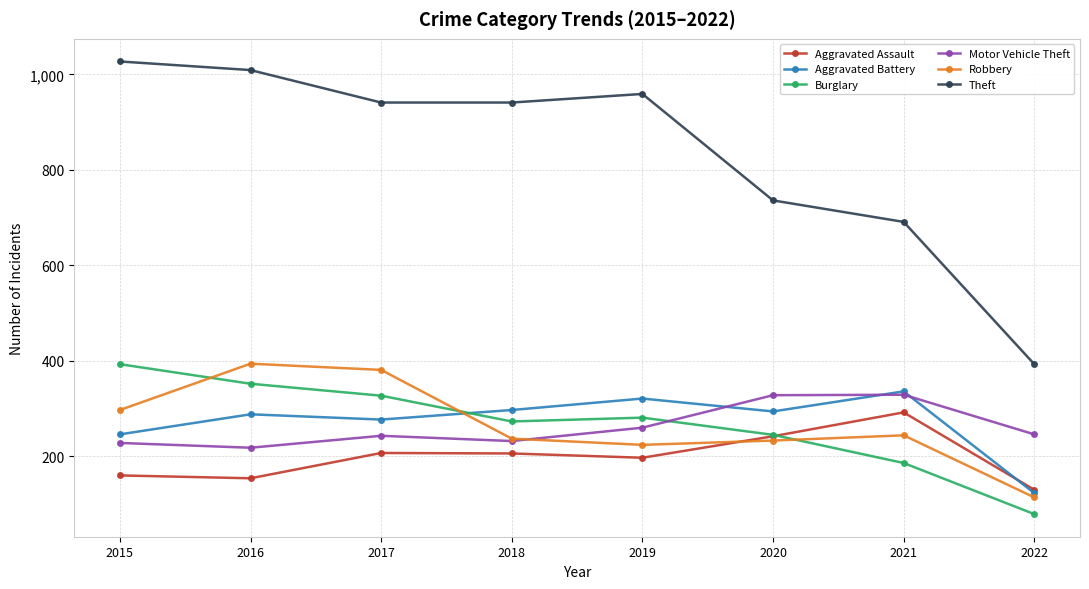

True or false: Aggravated Assault and Theft cross at least once.

False